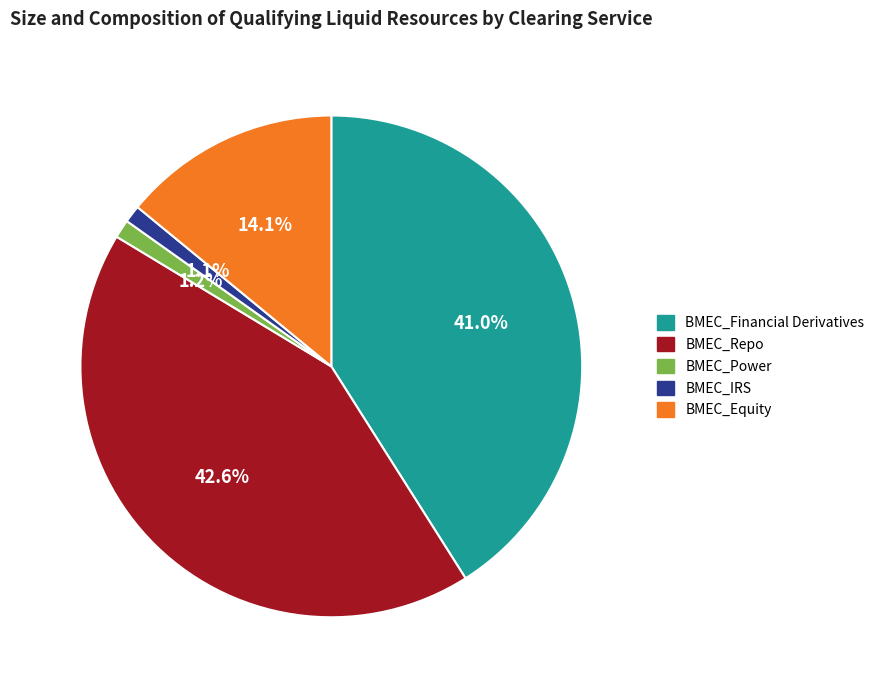

How many slices are in this pie chart?

5